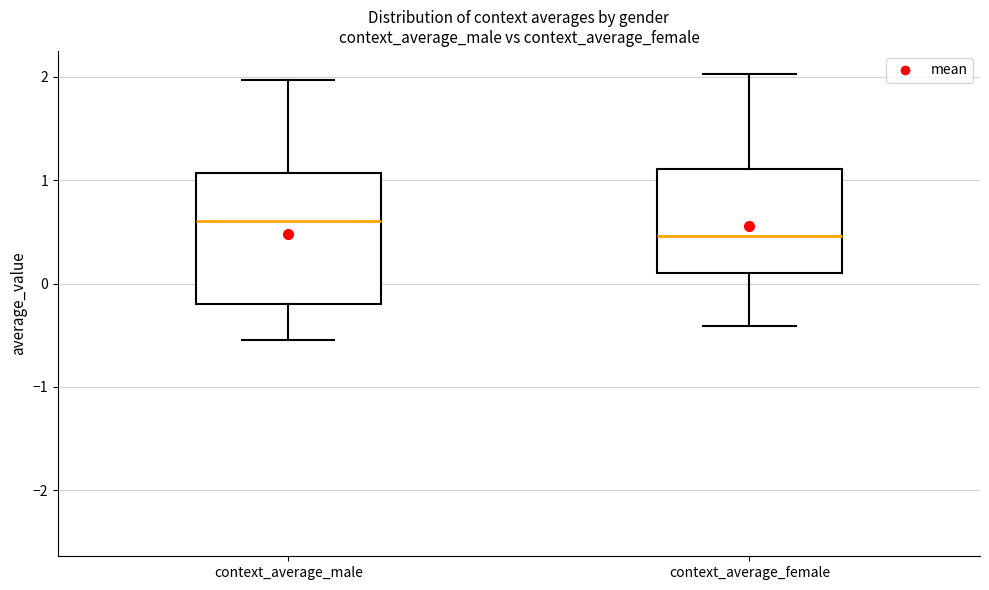

Which box's median line is the lowest?

context_average_female